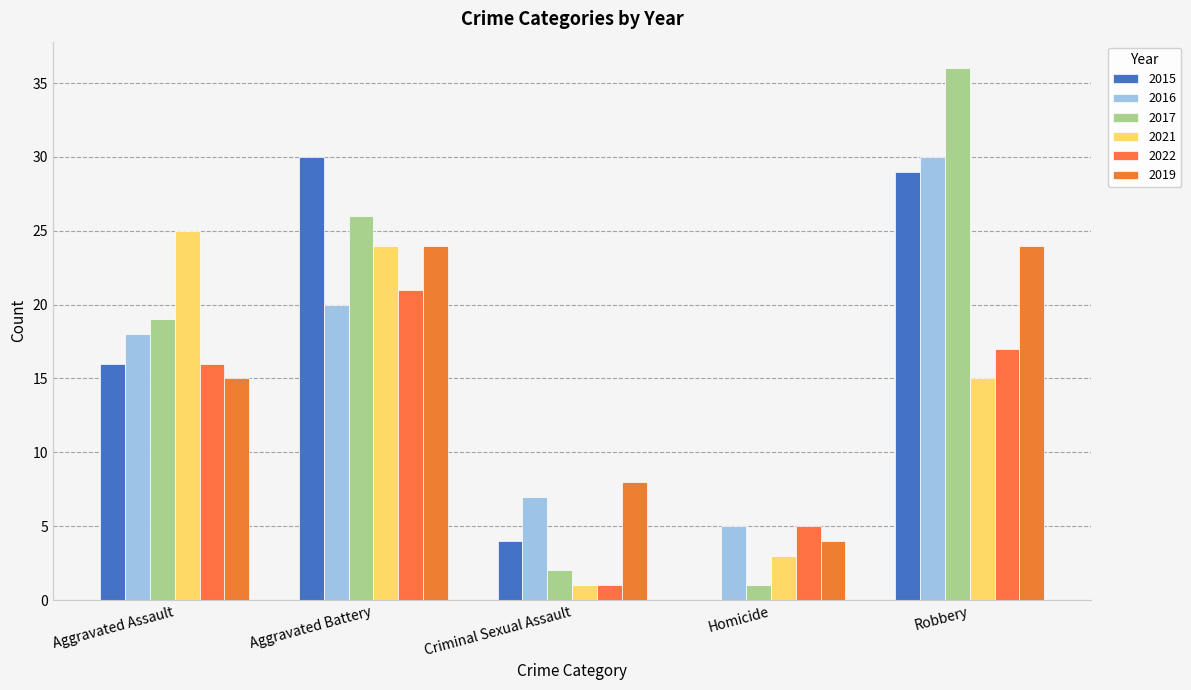

Rank the series by their maximum value, from lowest to highest.

2022, 2019, 2021, 2015, 2016, 2017